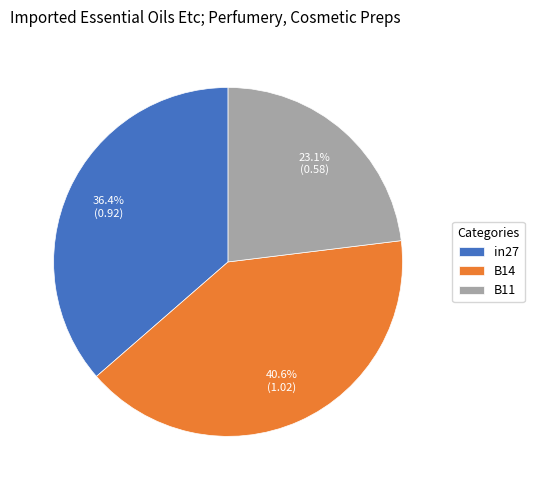

How many slices are in this pie chart?

3